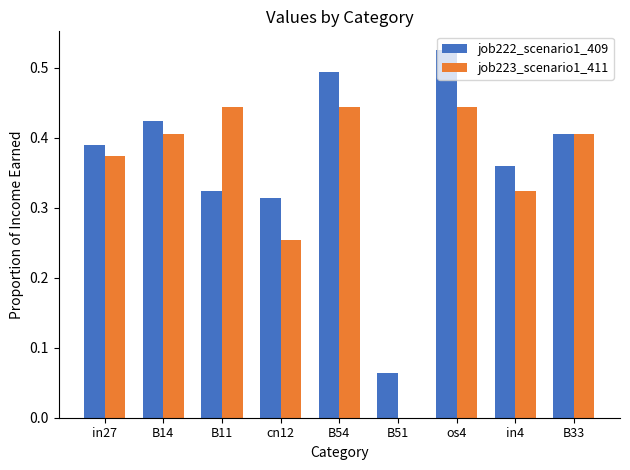

At which label does job222_scenario1_409 reach its peak?

os4